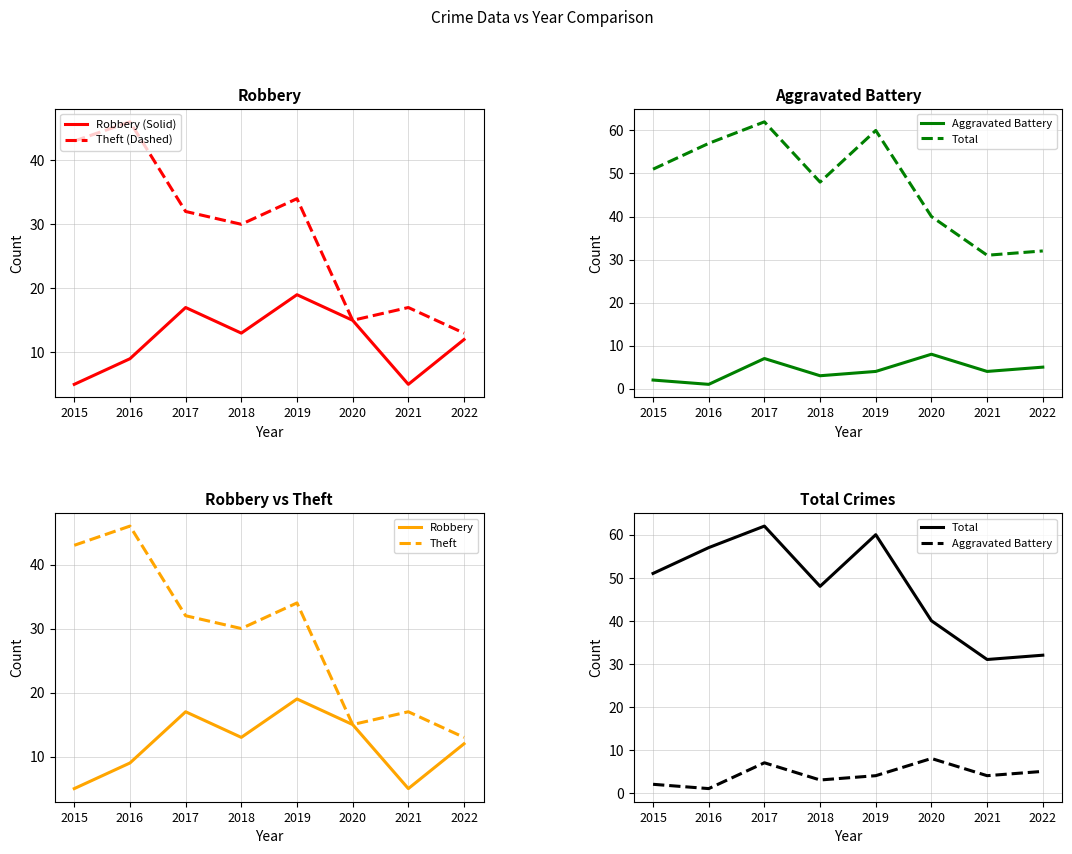

At 2022, list the series in order from smallest to largest.

Aggravated Battery, Robbery (Solid), Robbery, Theft (Dashed), Theft, Total